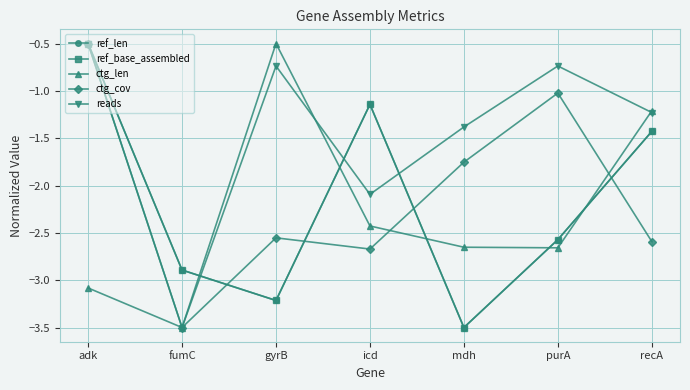

Is this an area chart (filled region under the line)?

No